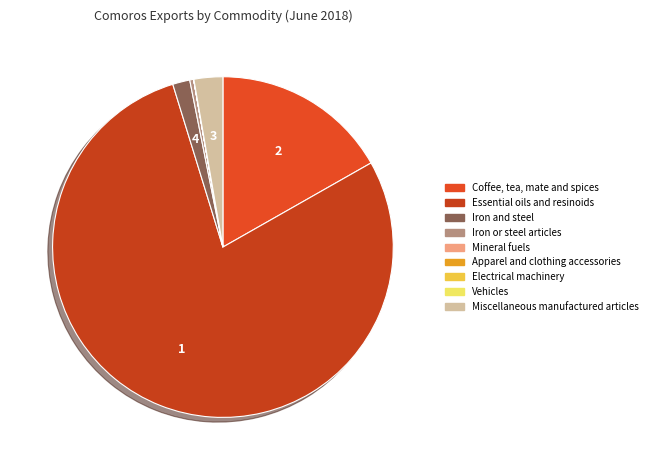

Do Mineral fuels and Coffee, tea, mate and spices together represent more than half of the pie?

No